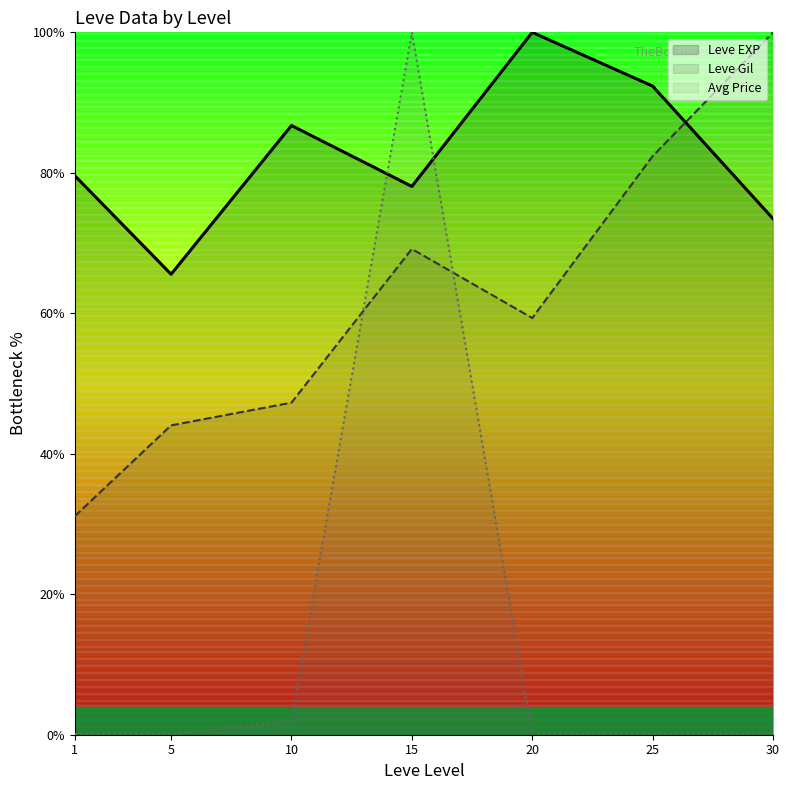

List the labels in order of Avg Price value, smallest first.

20, 25, 5, 1, 30, 10, 15